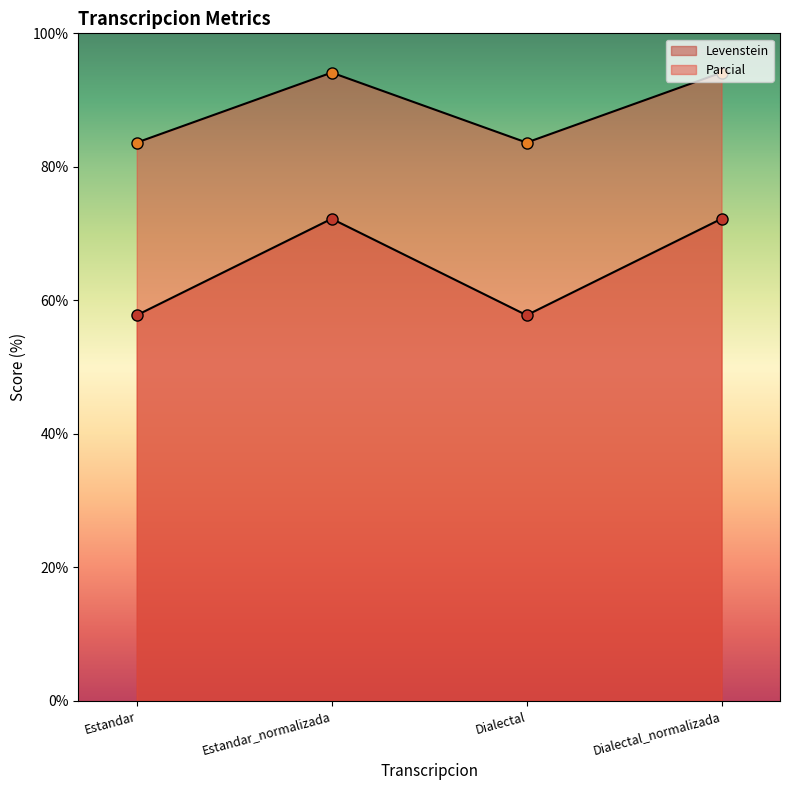

In Levenstein, how many points are higher than both neighbors (excluding endpoints)?

1